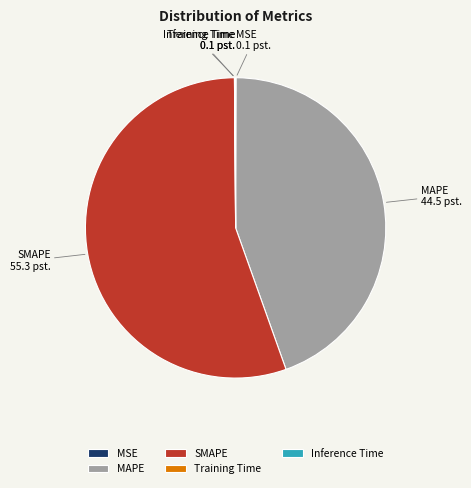

Which slice represents more than half of the pie?

SMAPE